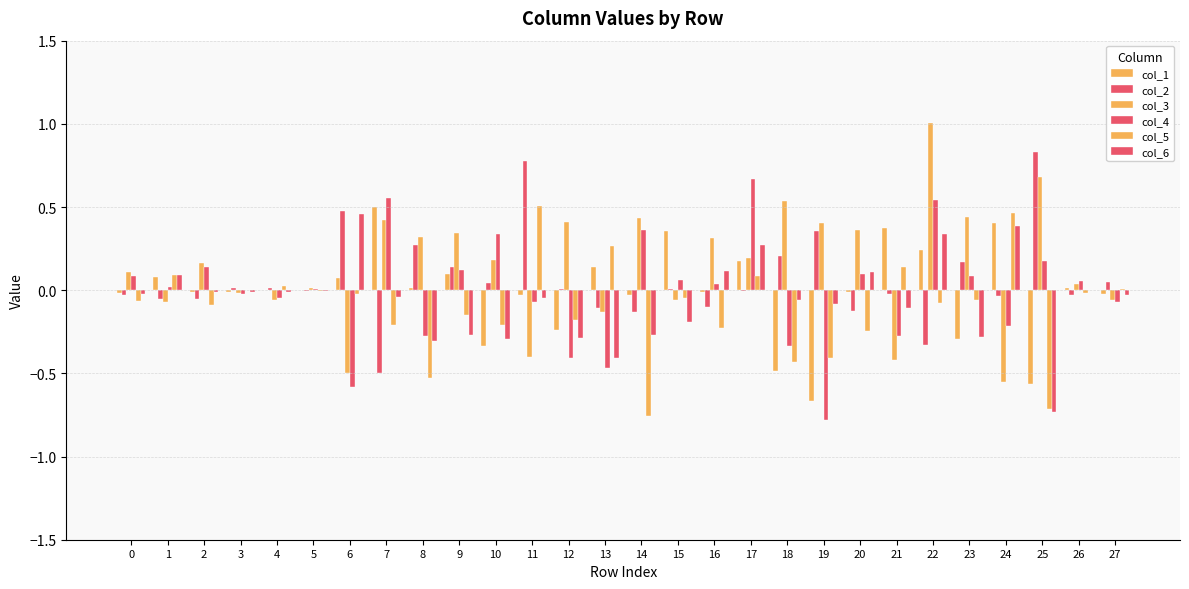

Between 21 and 14, which is larger?

21